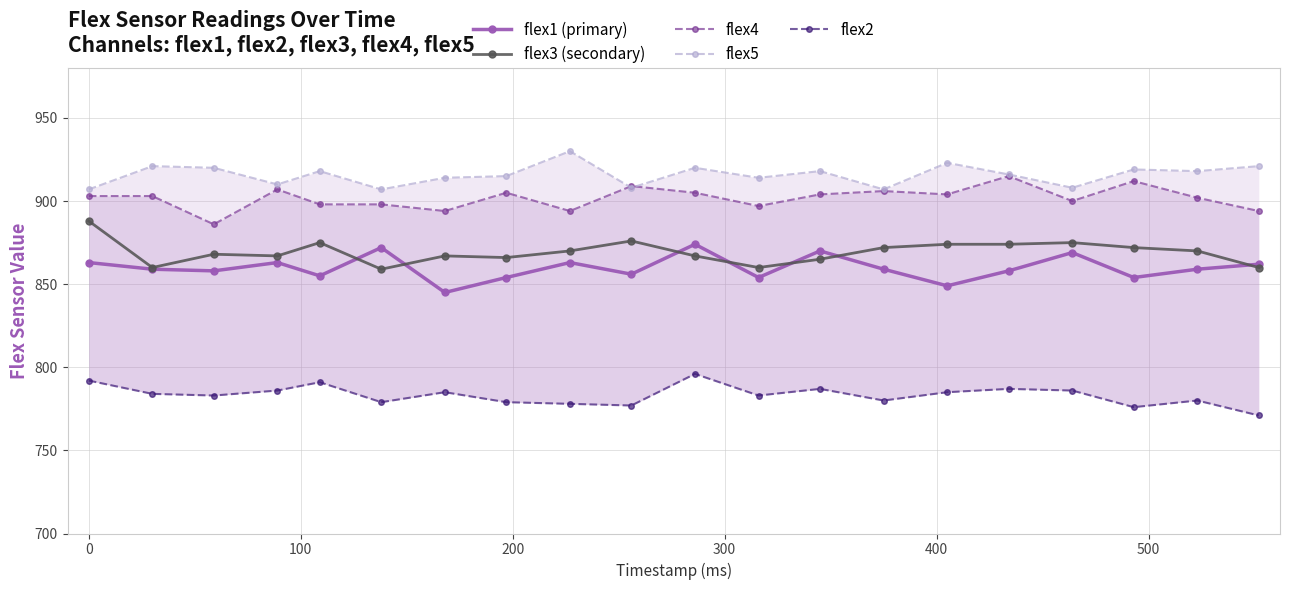

List the series in order of their peak value, highest first.

flex5, flex4, flex3 (secondary), flex1 (primary), flex2